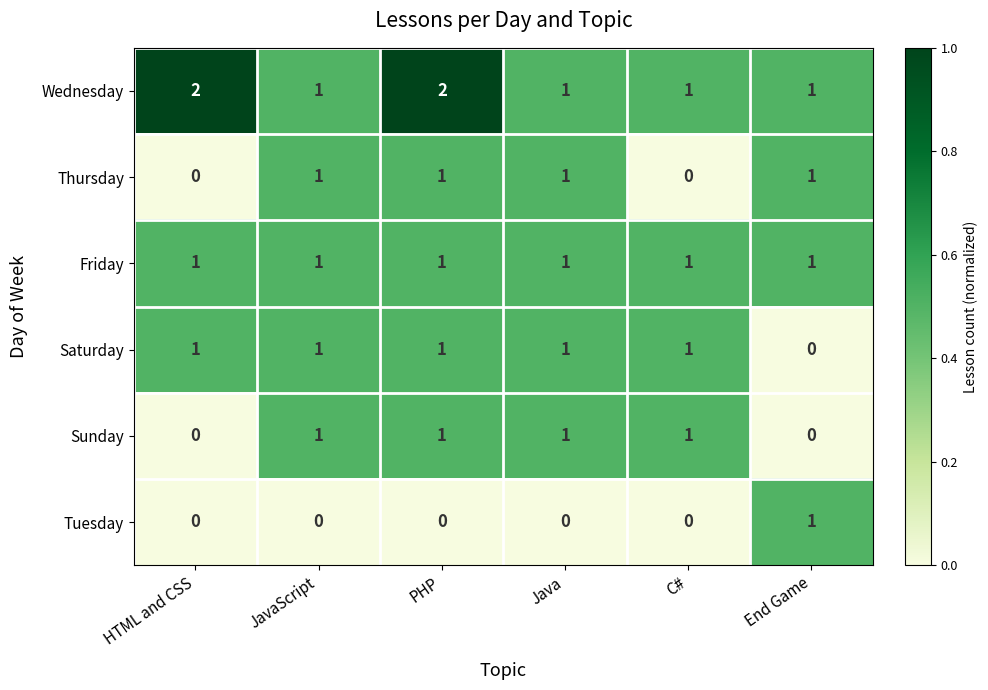

Which series has the largest total across all categories?

Wednesday